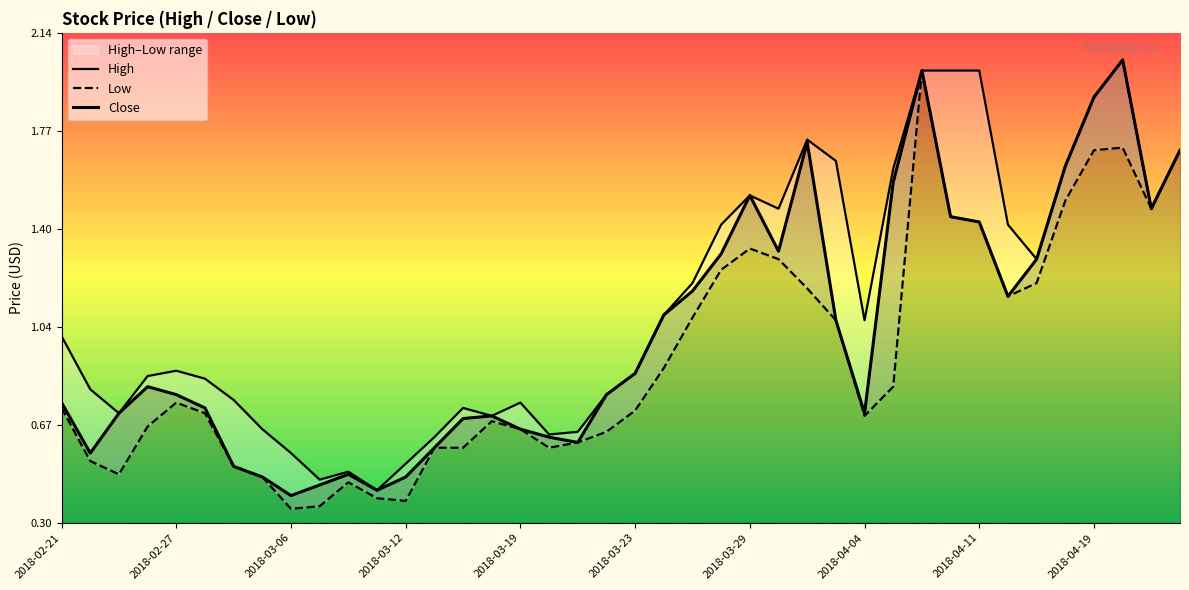

What is the minimum value for Close?

0.4